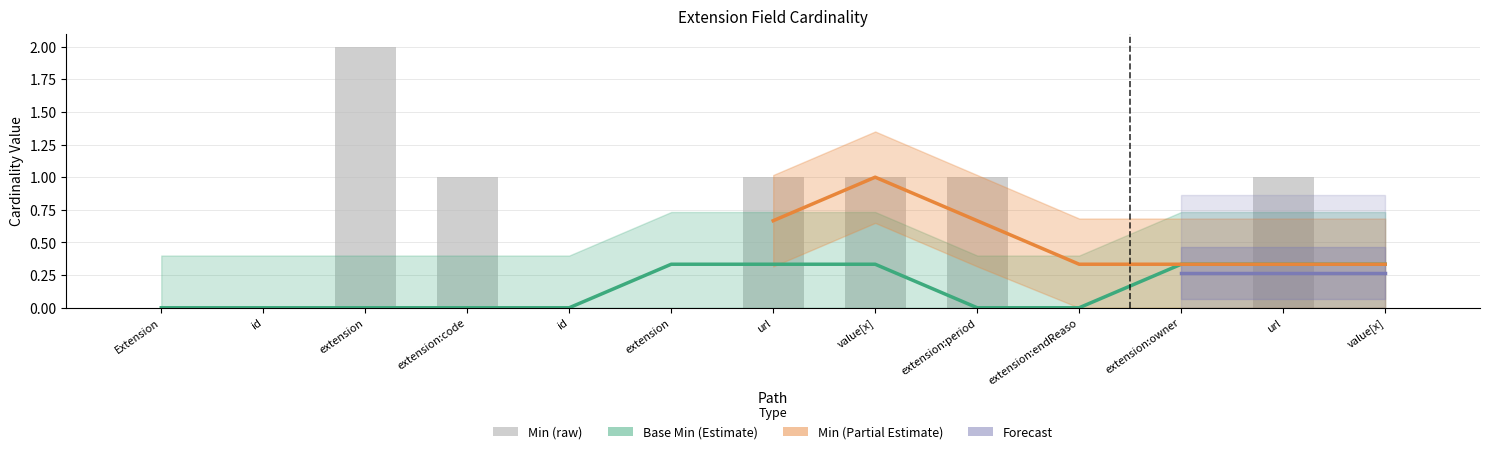

What is the difference between the maximum and minimum values?

2